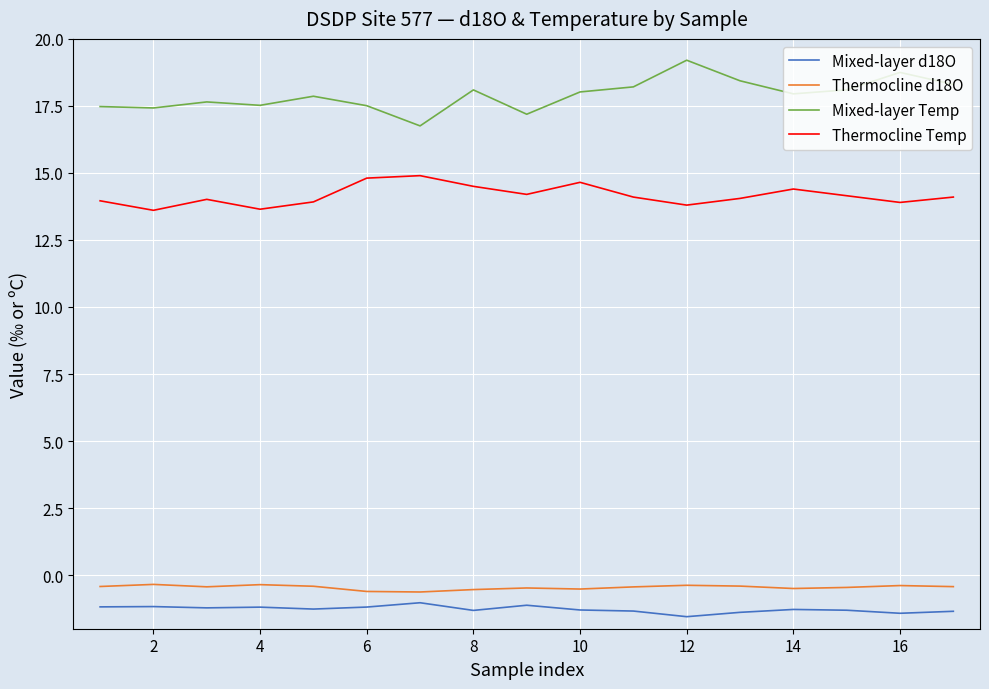

What is the maximum value shown in the chart?

19.2